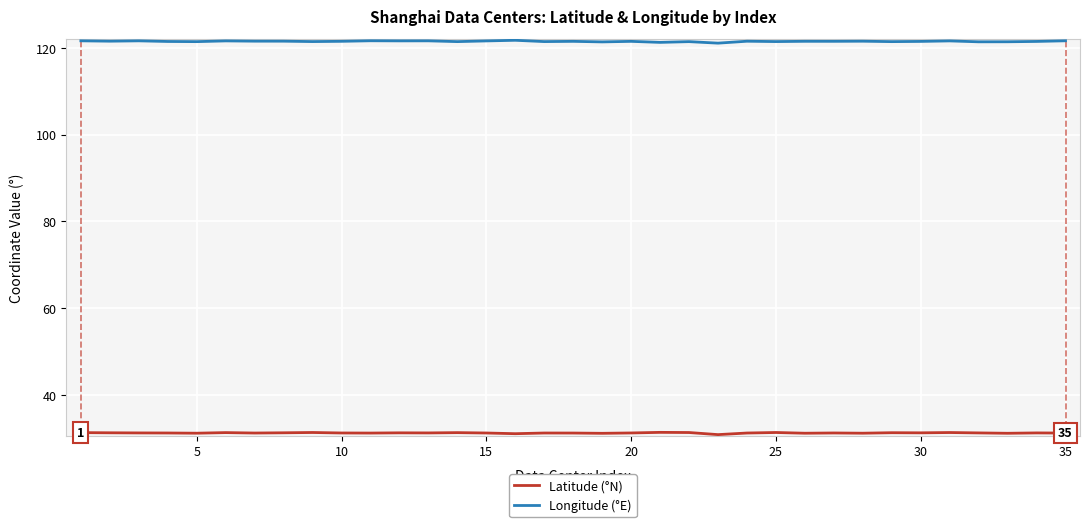

Which series has the largest total across all categories?

Longitude (°E)